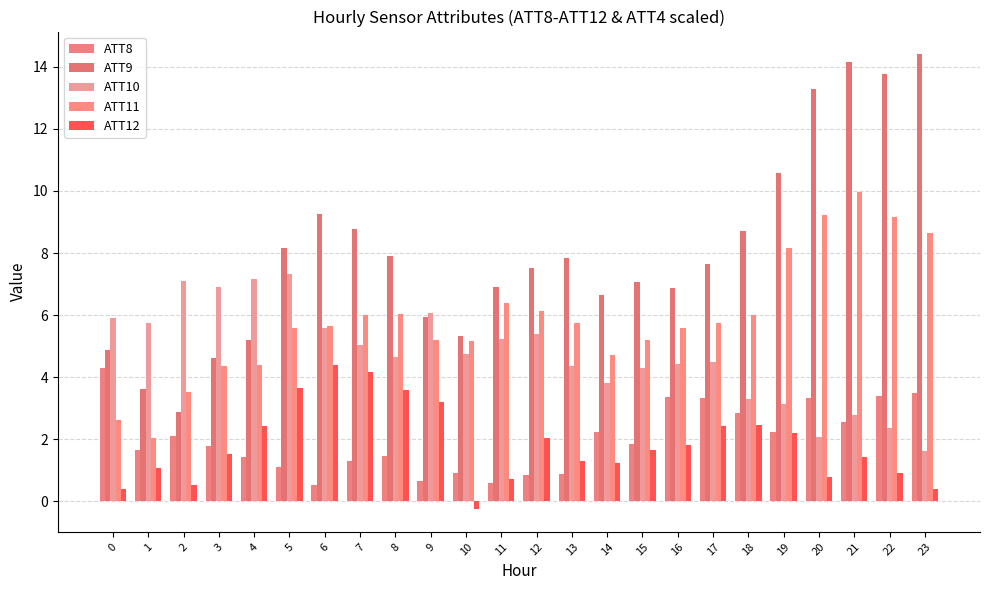

What is the value of the ATT12 bar at the 3rd from the left?

0.5